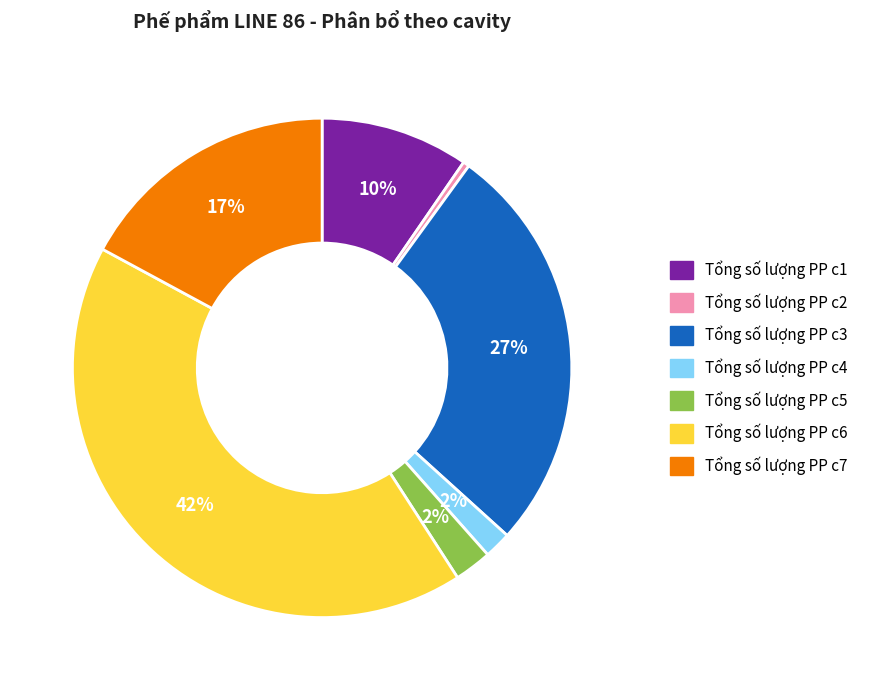

Which slice is the smallest?

Tổng số lượng PP c2